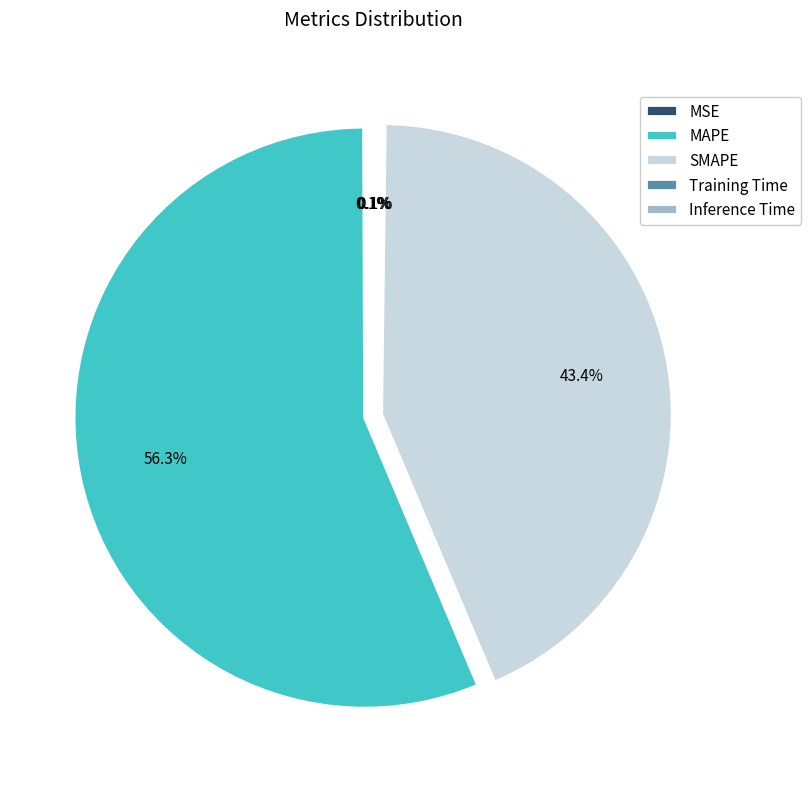

To the nearest percent, what is the difference between the largest and smallest slice percentages?

56%